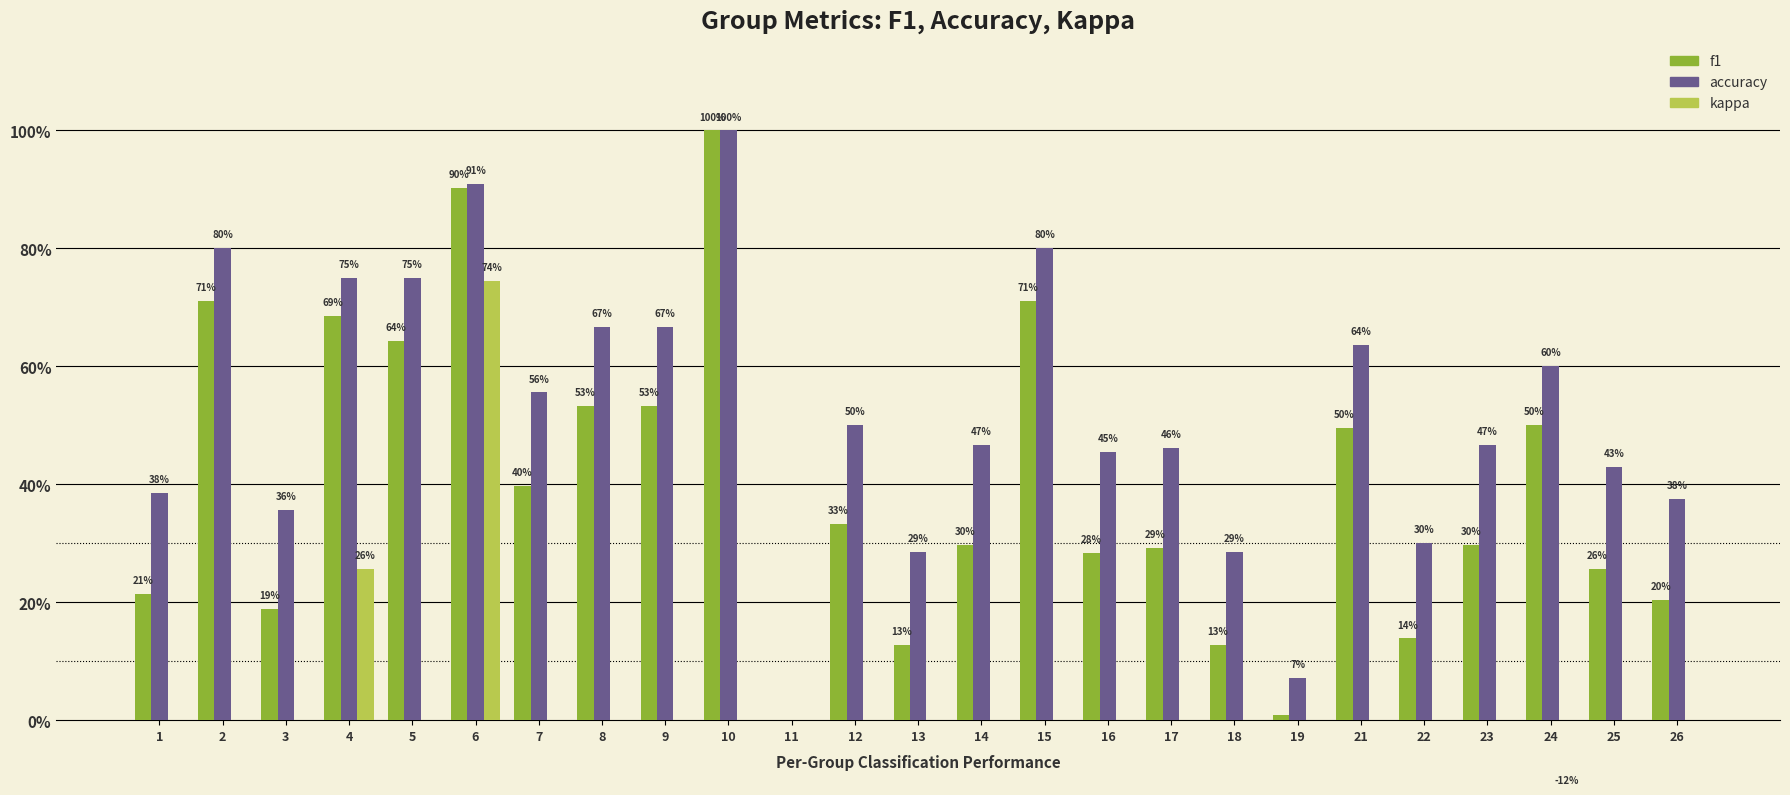

At which label does kappa reach its peak?

6